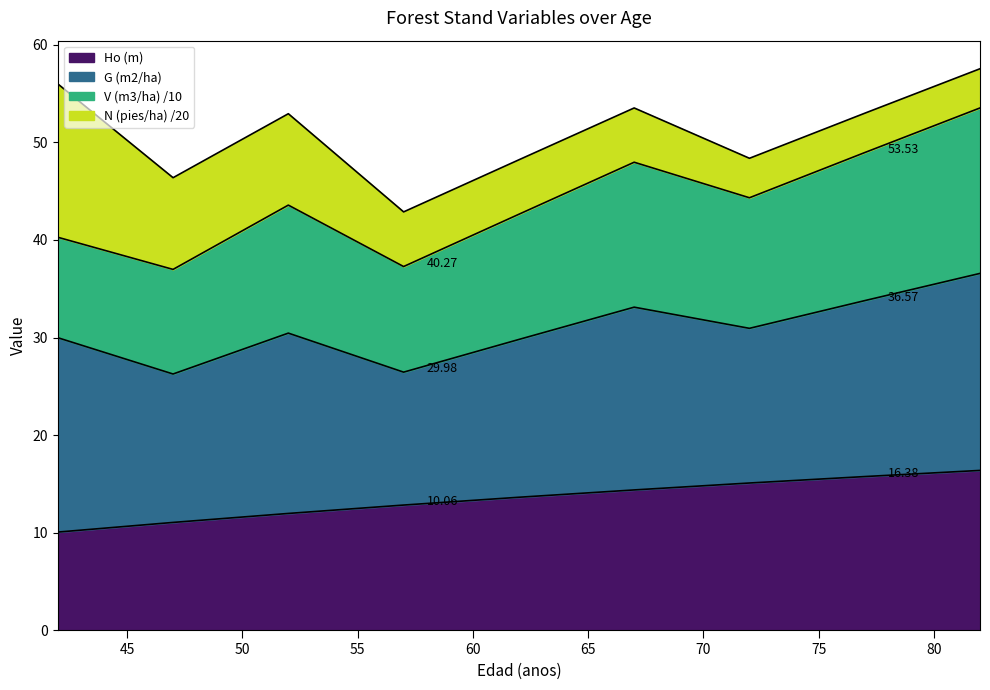

True or false: Ho (m) and G (m2/ha) intersect in this chart.

False